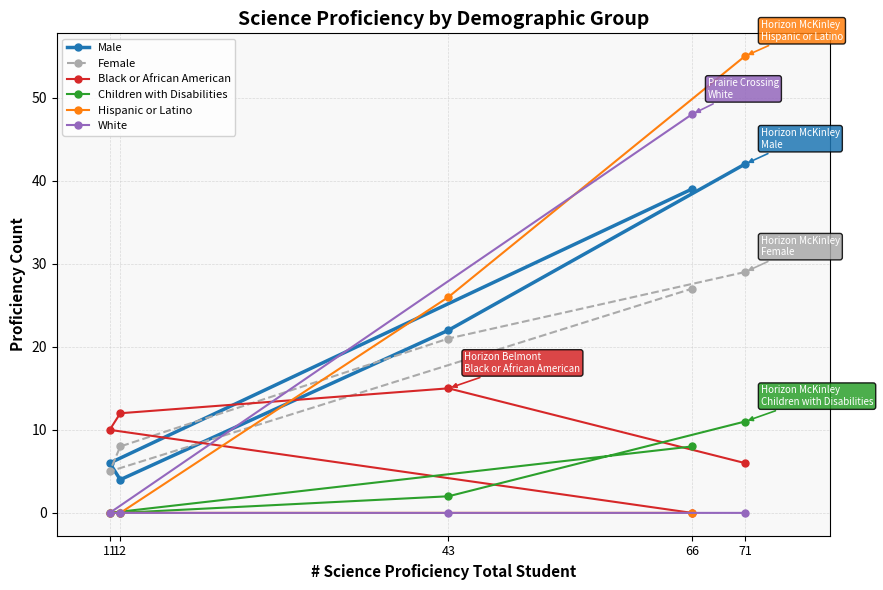

The value of Children with Disabilities at 43 is 1. True or false?

False